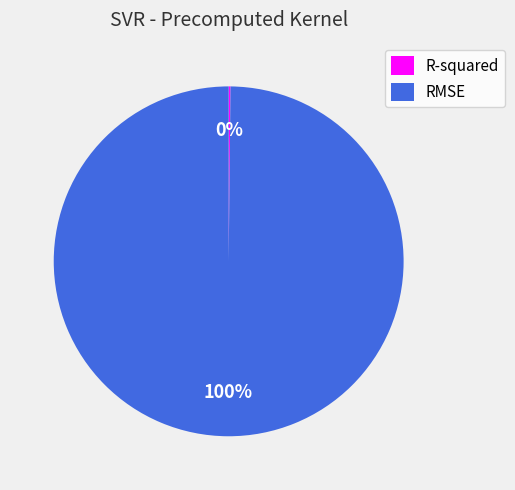

Which slice is the largest?

RMSE